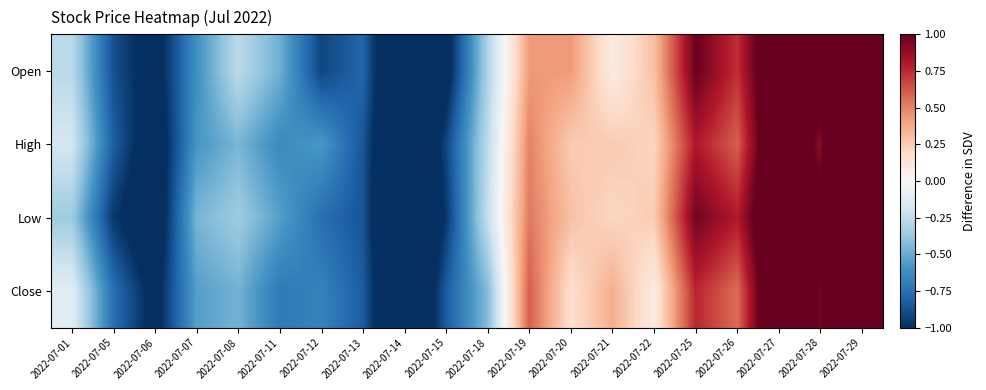

Reading left to right, what are all the values shown in this chart?

Open: 2022-07-01=-0.3	2022-07-05=-0.9	2022-07-06=-1.1	2022-07-07=-0.6	2022-07-08=-0.3	2022-07-11=-0.5	2022-07-12=-0.9	2022-07-13=-0.8	2022-07-14=-1.4	2022-07-15=-1.1	2022-07-18=-0.3	2022-07-19=0.4	2022-07-20=0.4	2022-07-21=0.1	2022-07-22=0.3	2022-07-25=1.0	2022-07-26=0.7	2022-07-27=1.3	2022-07-28=1.2	2022-07-29=2.7
High: 2022-07-01=-0.2	2022-07-05=-0.8	2022-07-06=-1.2	2022-07-07=-0.6	2022-07-08=-0.5	2022-07-11=-0.6	2022-07-12=-0.6	2022-07-13=-0.9	2022-07-14=-1.4	2022-07-15=-0.9	2022-07-18=-0.3	2022-07-19=0.5	2022-07-20=0.3	2022-07-21=0.3	2022-07-22=0.2	2022-07-25=0.8	2022-07-26=0.6	2022-07-27=1.4	2022-07-28=0.9	2022-07-29=3.0
Low: 2022-07-01=-0.4	2022-07-05=-1.0	2022-07-06=-1.2	2022-07-07=-0.5	2022-07-08=-0.4	2022-07-11=-0.5	2022-07-12=-0.8	2022-07-13=-0.9	2022-07-14=-1.5	2022-07-15=-1.0	2022-07-18=-0.2	2022-07-19=0.5	2022-07-20=0.3	2022-07-21=0.2	2022-07-22=0.3	2022-07-25=1.0	2022-07-26=0.8	2022-07-27=1.3	2022-07-28=1.1	2022-07-29=2.7
Close: 2022-07-01=-0.1	2022-07-05=-0.8	2022-07-06=-1.1	2022-07-07=-0.6	2022-07-08=-0.5	2022-07-11=-0.7	2022-07-12=-0.7	2022-07-13=-0.8	2022-07-14=-1.4	2022-07-15=-0.8	2022-07-18=-0.4	2022-07-19=0.6	2022-07-20=0.2	2022-07-21=0.4	2022-07-22=0.1	2022-07-25=0.8	2022-07-26=0.6	2022-07-27=1.4	2022-07-28=1.0	2022-07-29=3.0